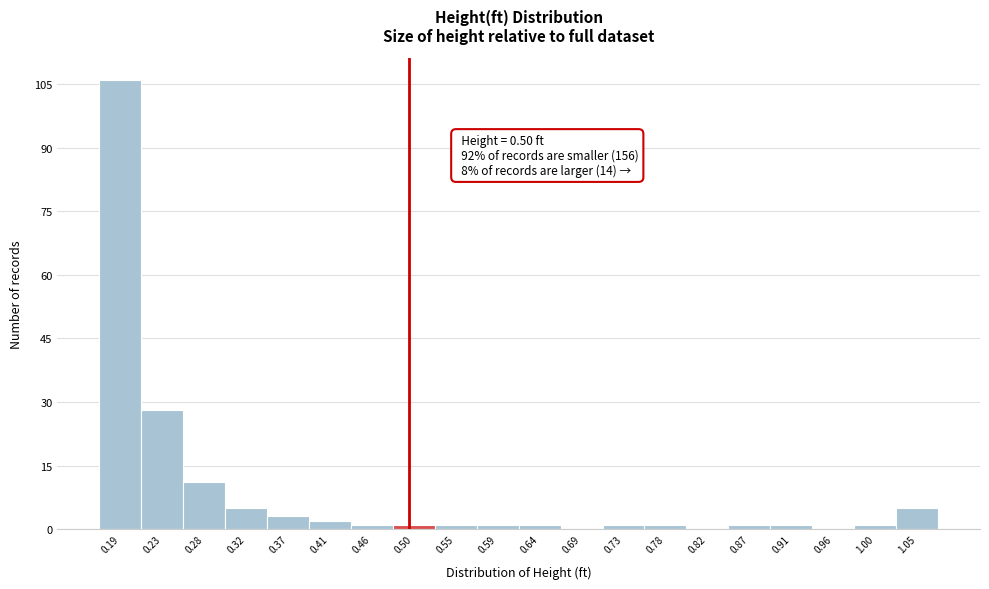

Over which range of the x-axis is the bar tallest?

0.165 to 0.210